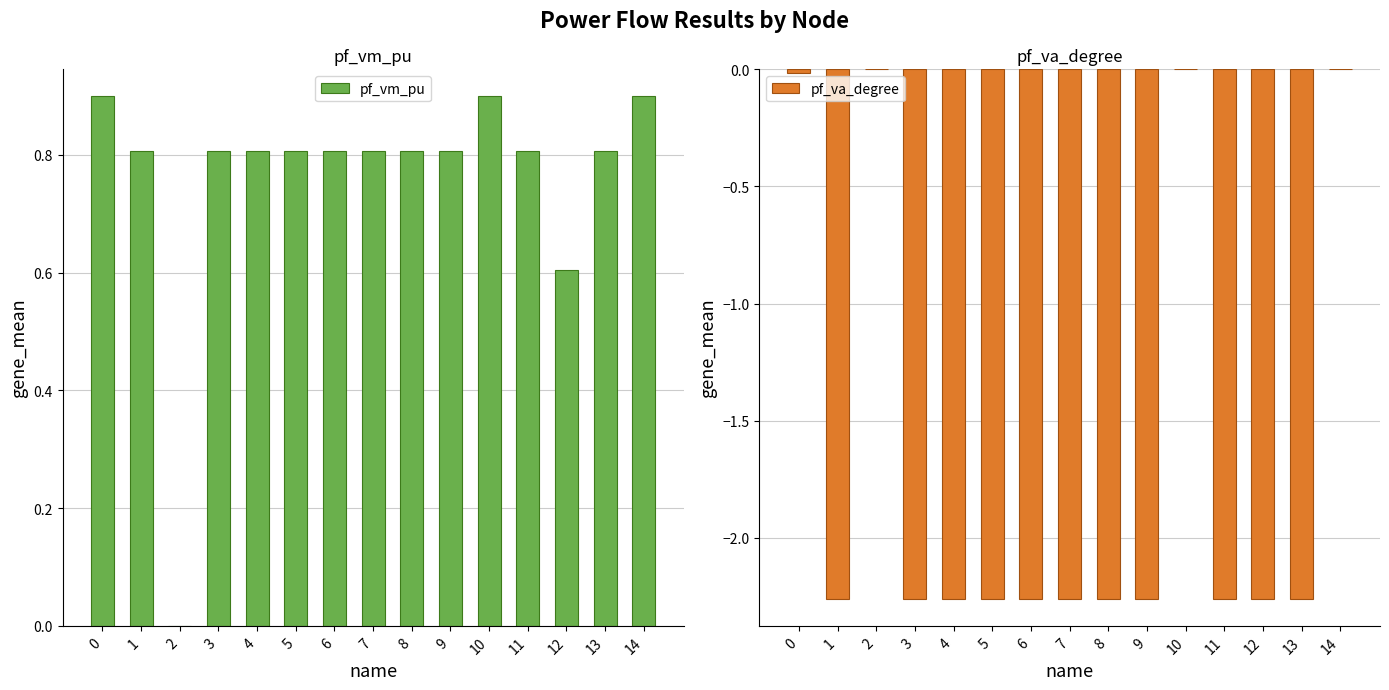

Reading right to left, list all the values displayed in this chart.

pf_vm_pu: 14=0.9	13=0.8	12=0.6	11=0.8	10=0.9	9=0.8	8=0.8	7=0.8	6=0.8	5=0.8	4=0.8	3=0.8	2=0.0	1=0.8	0=0.9
pf_va_degree: 14=-0.0	13=-2.3	12=-2.3	11=-2.3	10=-0.0	9=-2.3	8=-2.3	7=-2.3	6=-2.3	5=-2.3	4=-2.3	3=-2.3	2=0.0	1=-2.3	0=-0.0